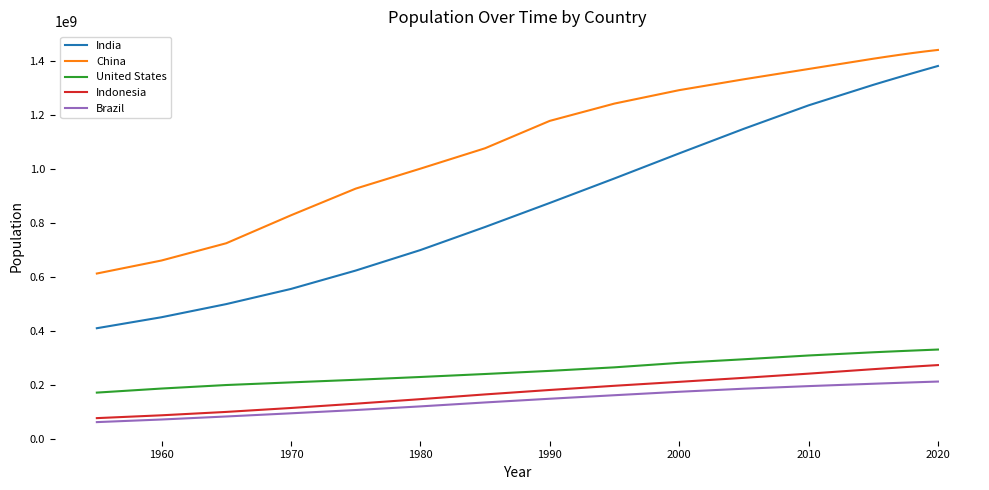

What is the maximum value for China?

1439323776